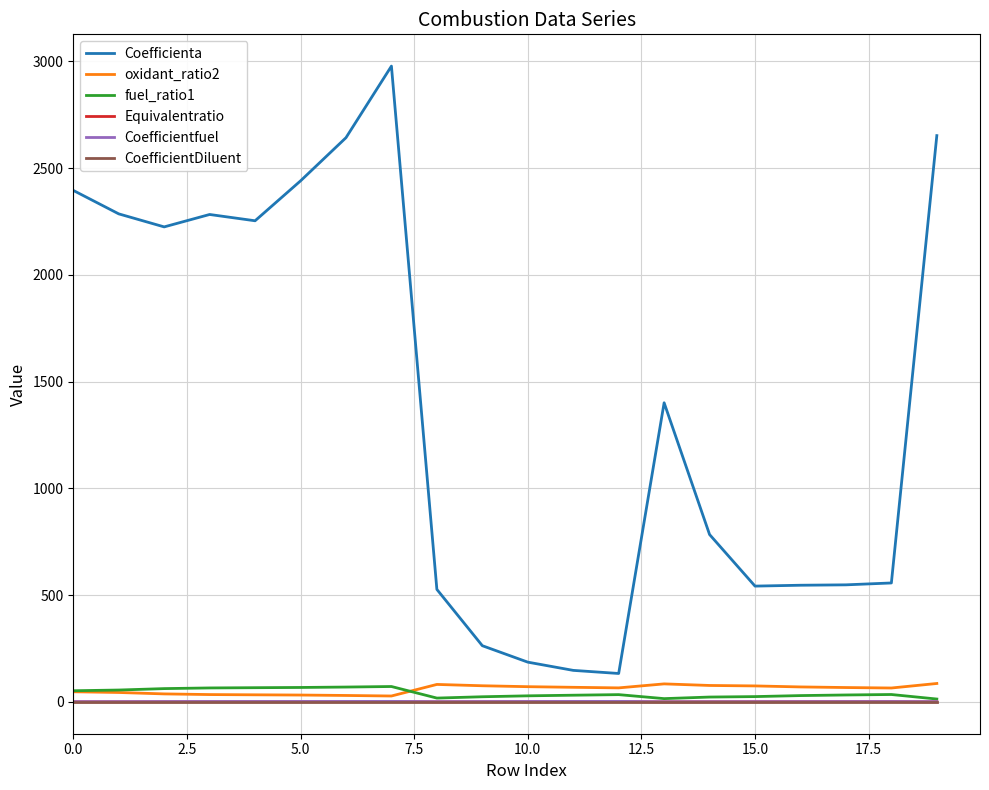

True or false: Coefficienta and CoefficientDiluent cross at least once.

False